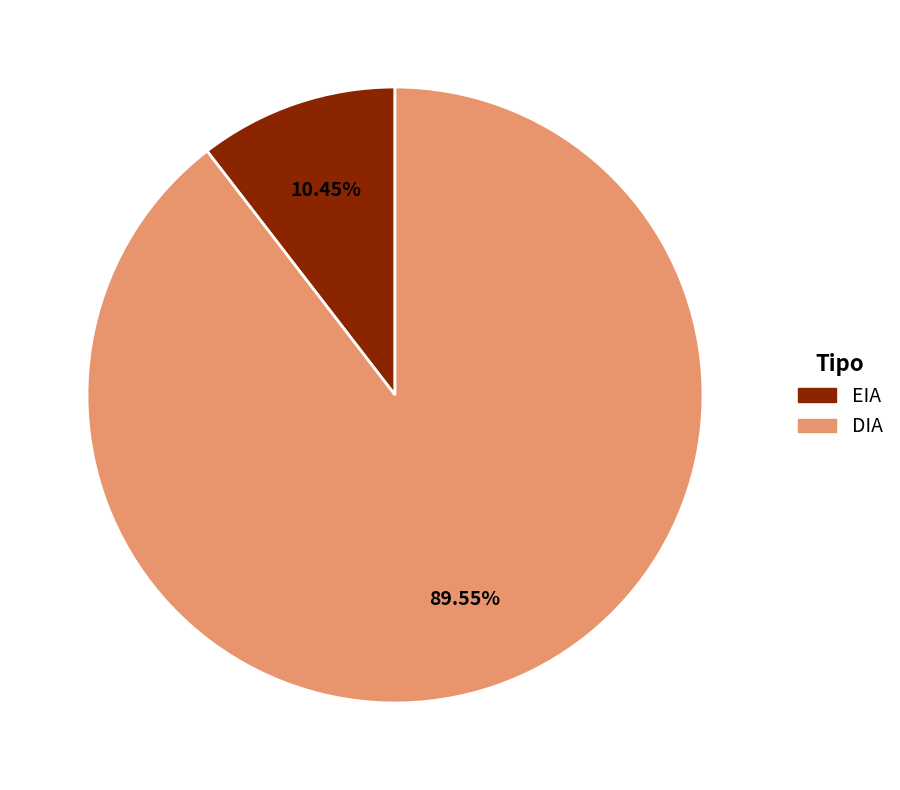

To the nearest percent, what is the combined percentage of EIA and DIA?

100%